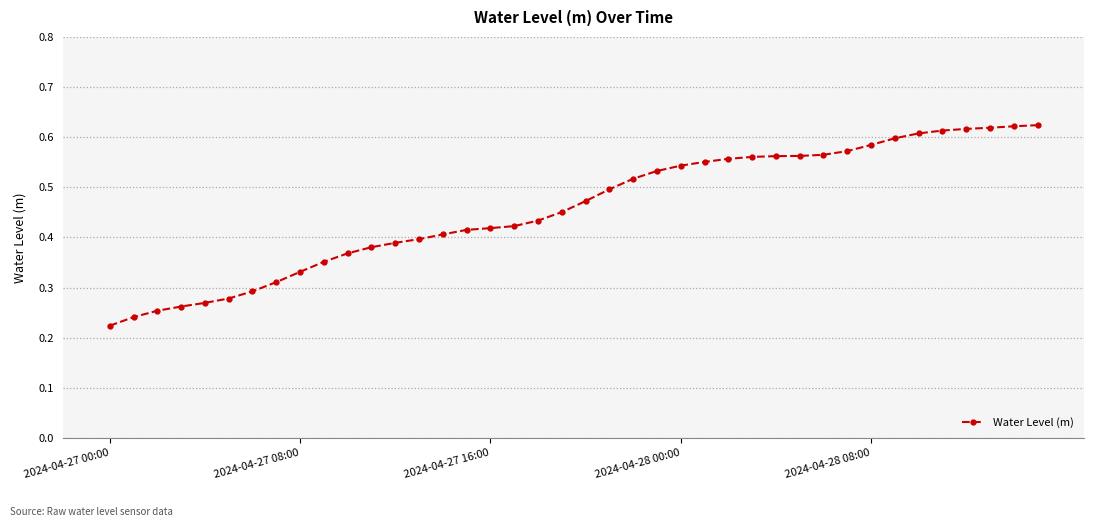

How many values are between 0 and 1?

40